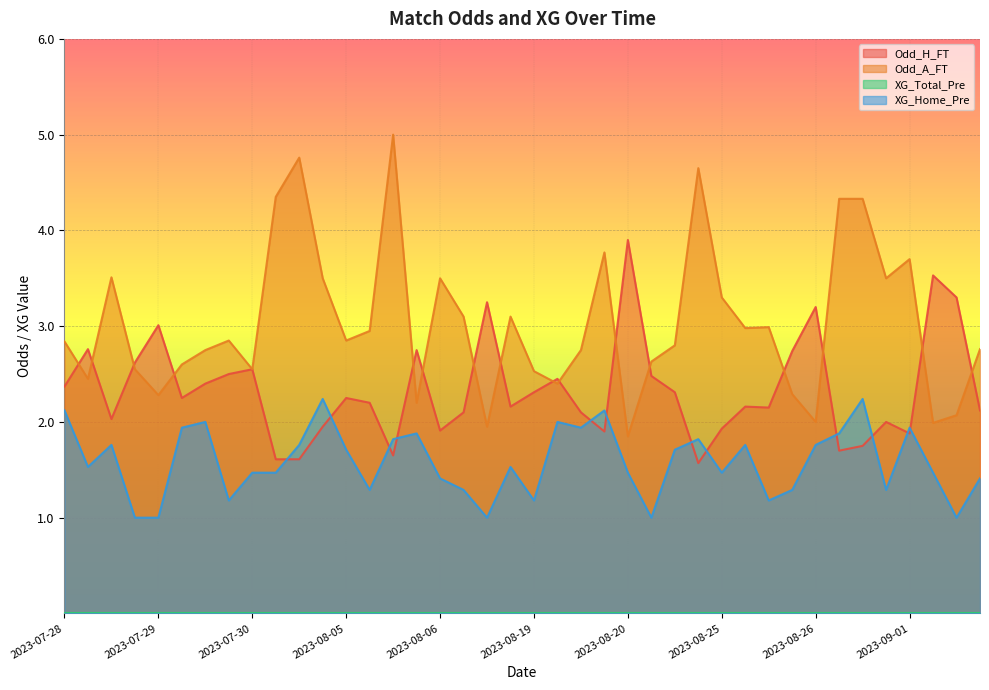

What is the maximum value shown in the chart?

5.0